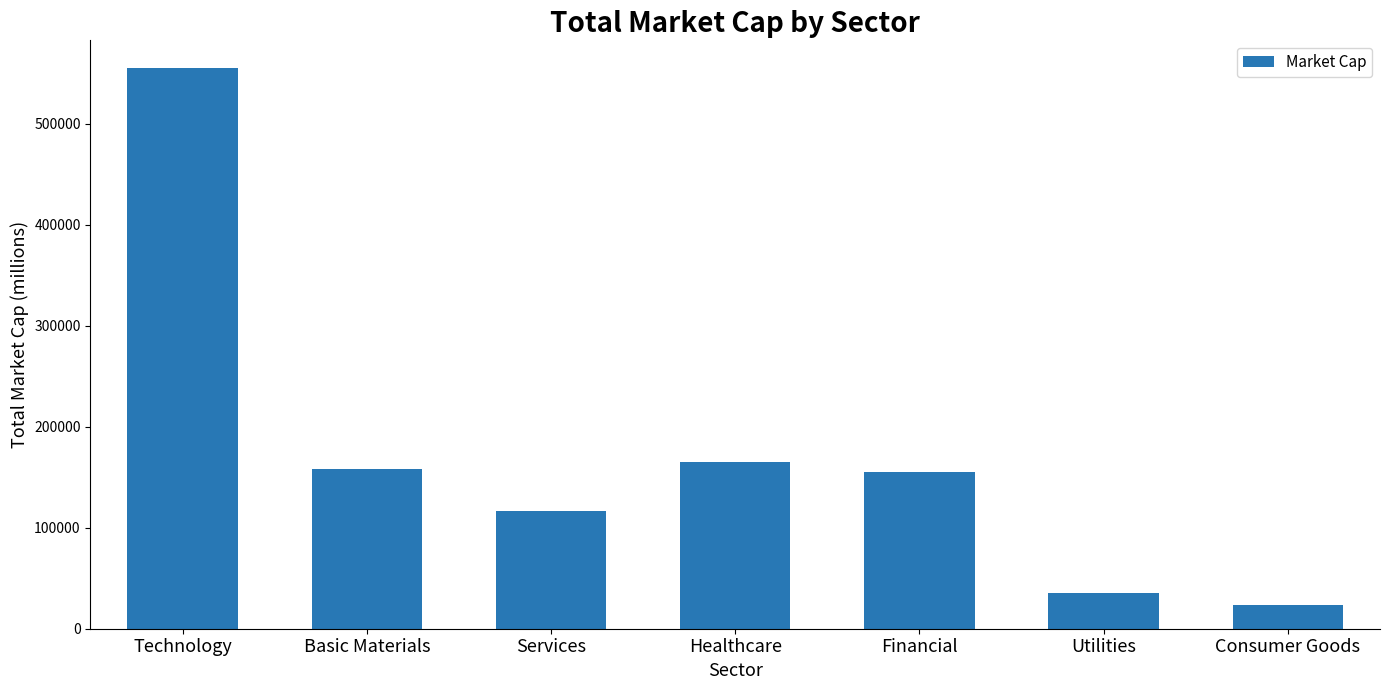

The chart shows a value of 158279.7 at Basic Materials. True or false?

True